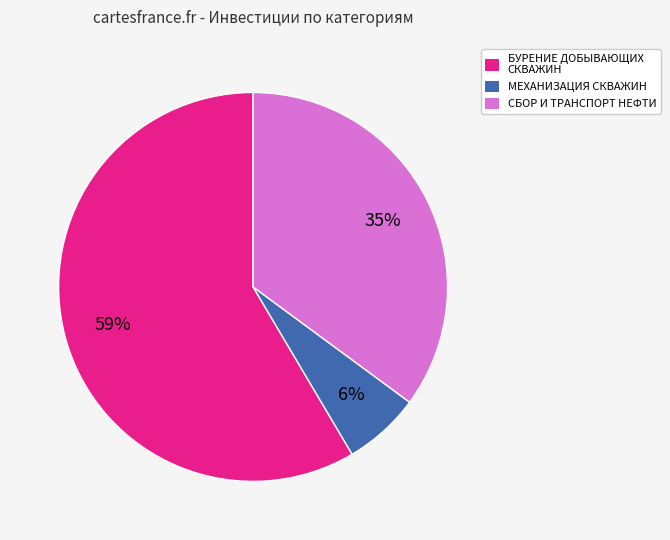

What percentage is the МЕХАНИЗАЦИЯ СКВАЖИН slice, to the nearest percent?

6%